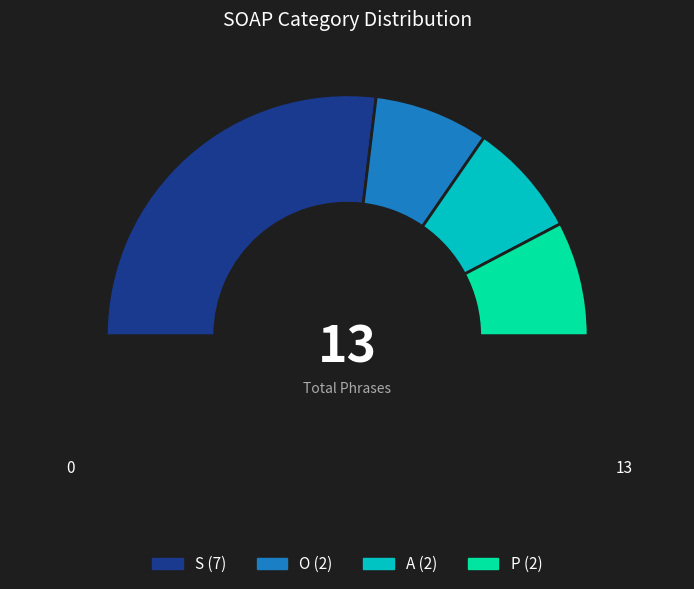

Does P represent more than half of the total?

No